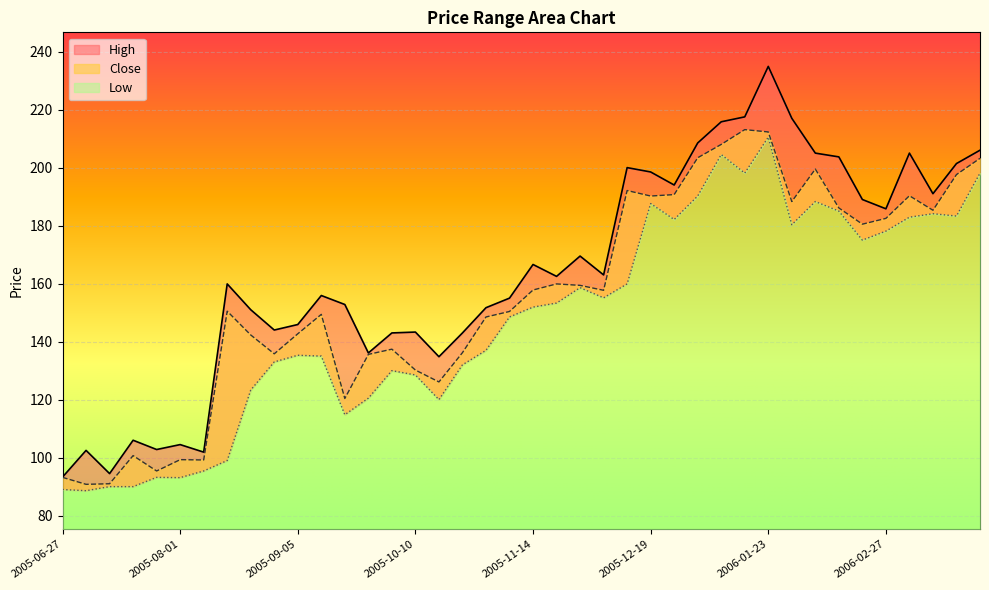

True or false: Close and High cross at least once.

False